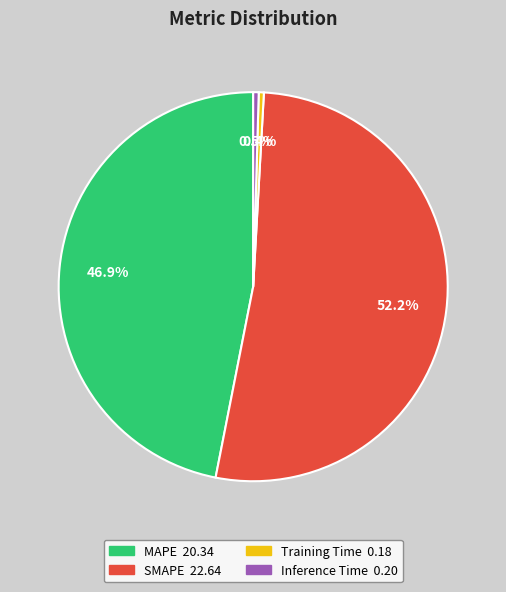

Which has a higher value, MAPE or Training Time?

MAPE